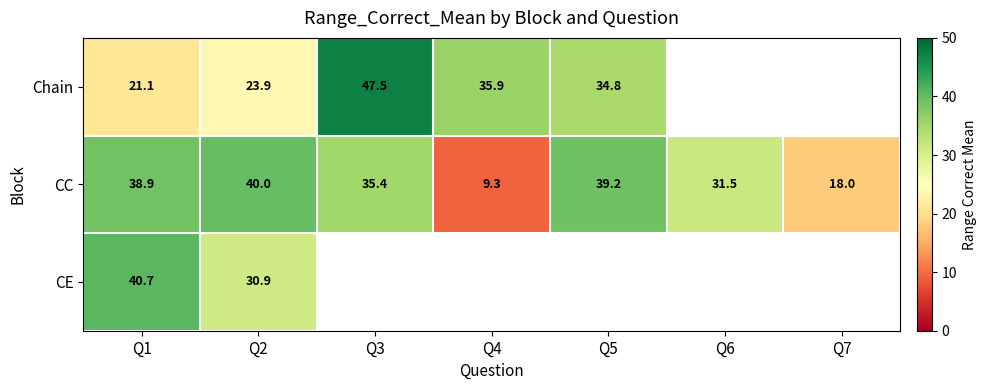

What is the difference between the maximum and minimum values in the CC series?

30.7